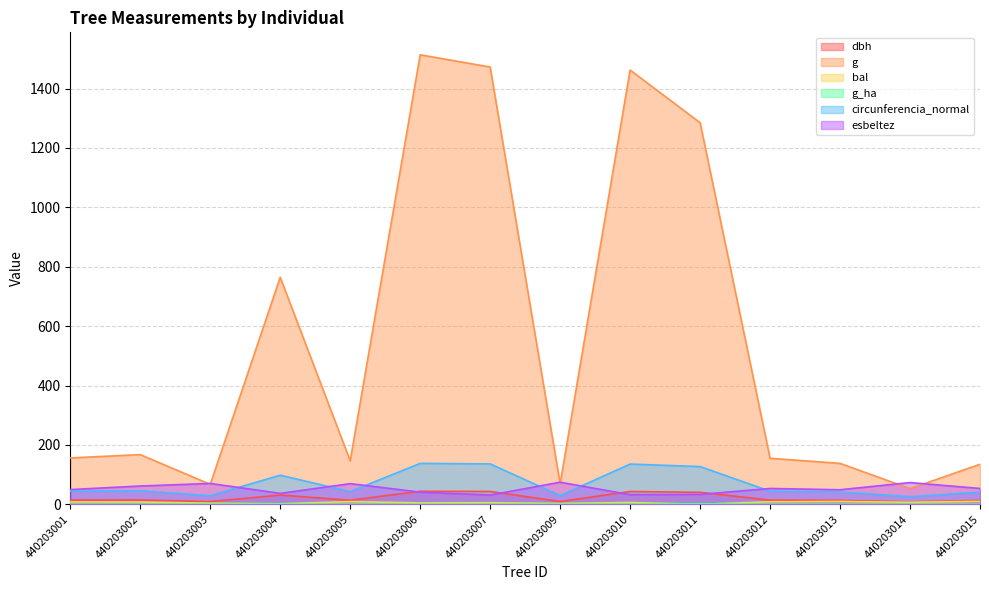

What is the value of the g_ha point at the 10th from the left?

1.8